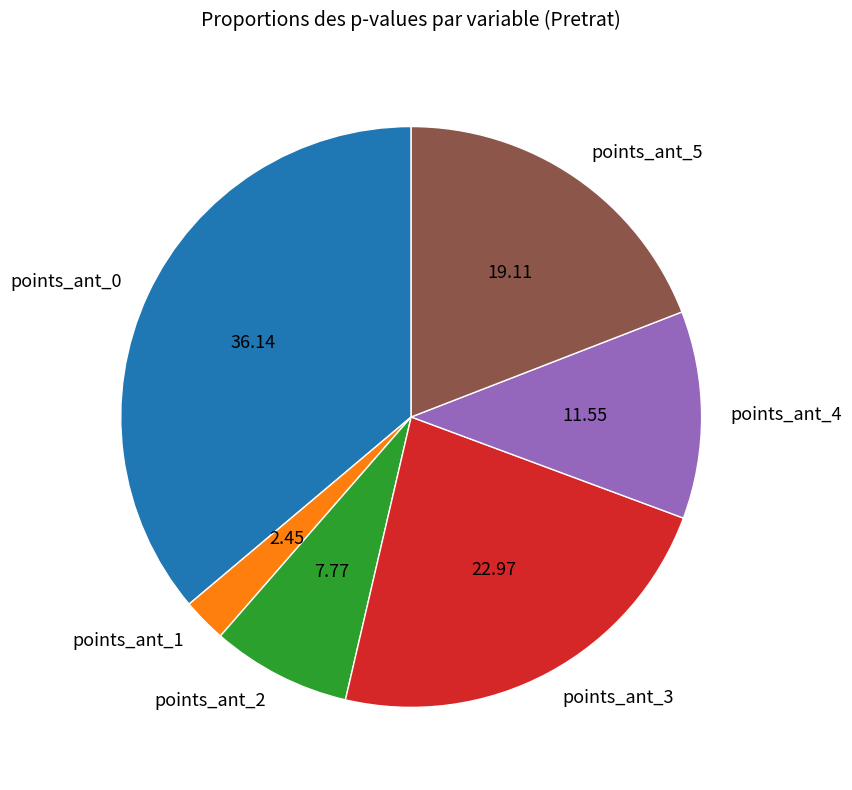

Rank the categories by value from lowest to highest.

points_ant_1, points_ant_2, points_ant_4, points_ant_5, points_ant_3, points_ant_0